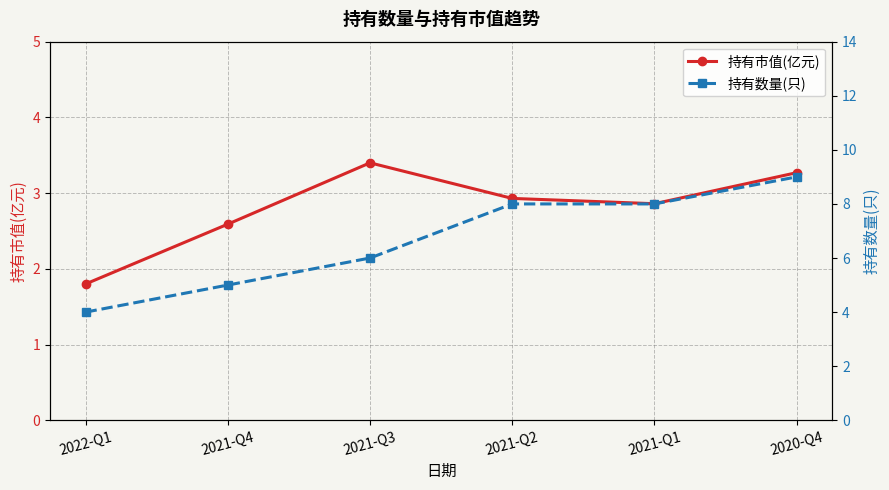

Where is the first local minimum for 持有市值(亿元)?

2021-Q1